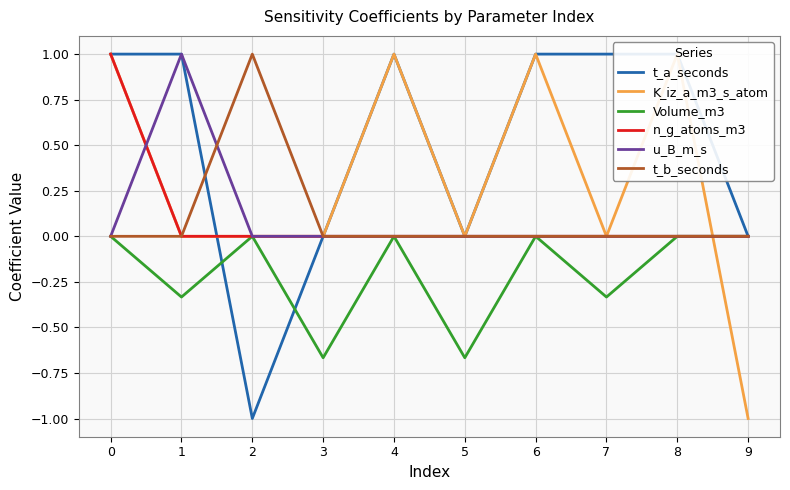

How many data points in Volume_m3 are less than 0?

4